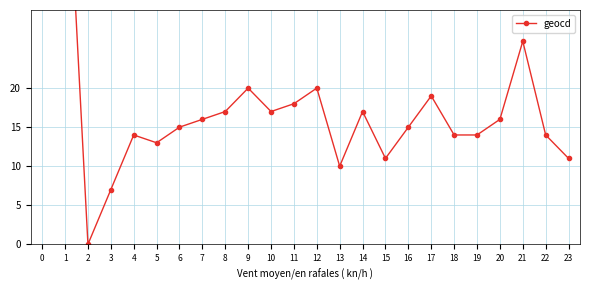

Which has a higher value, 18 or 12?

12